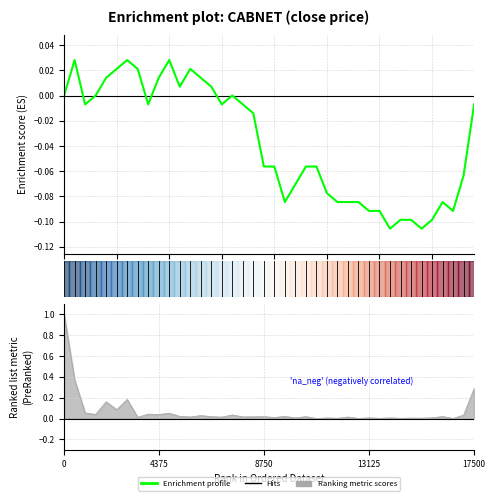

What is the label of the 31st point from the left?

30